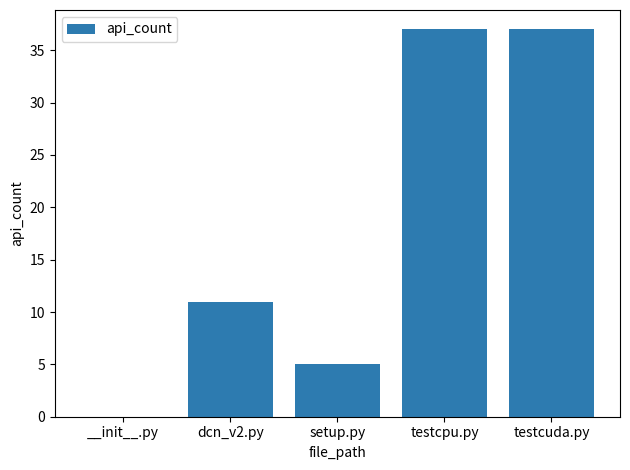

What is the maximum value shown in the chart?

37